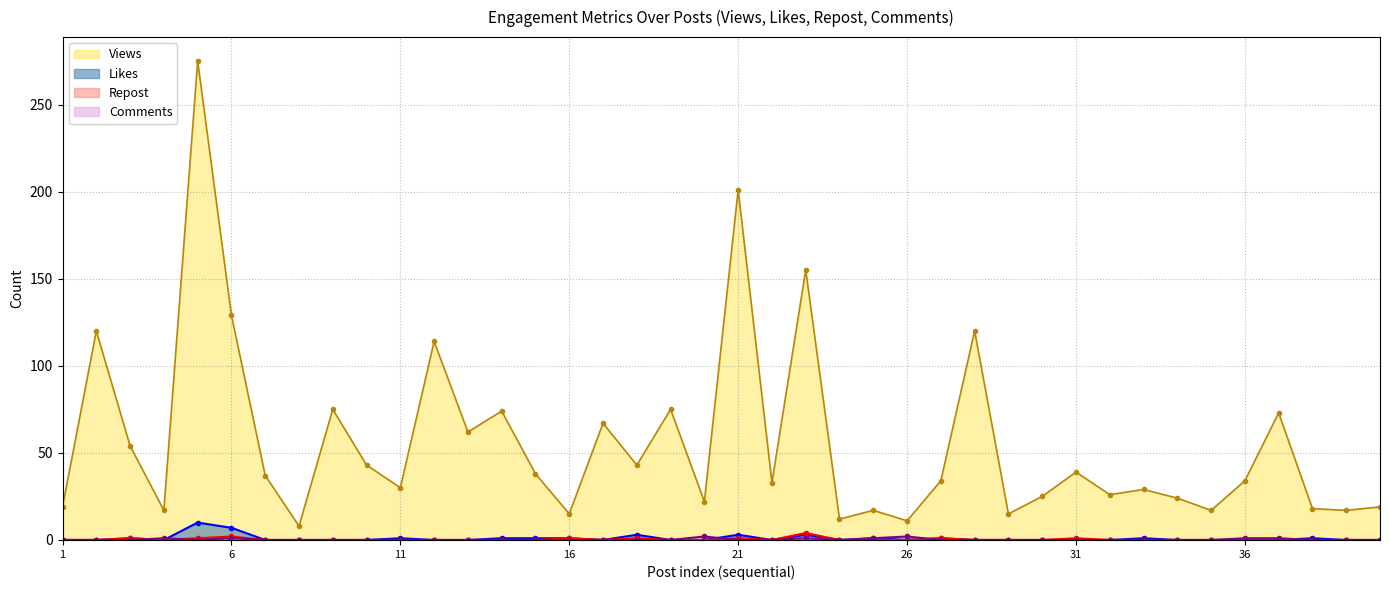

Is it true that Likes equals 10 at 5?

True